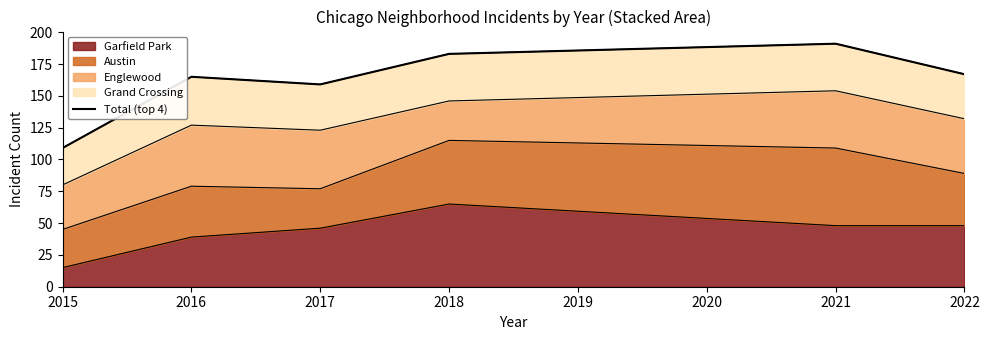

How many interior local peaks (higher than both neighbors) does the data have?

2